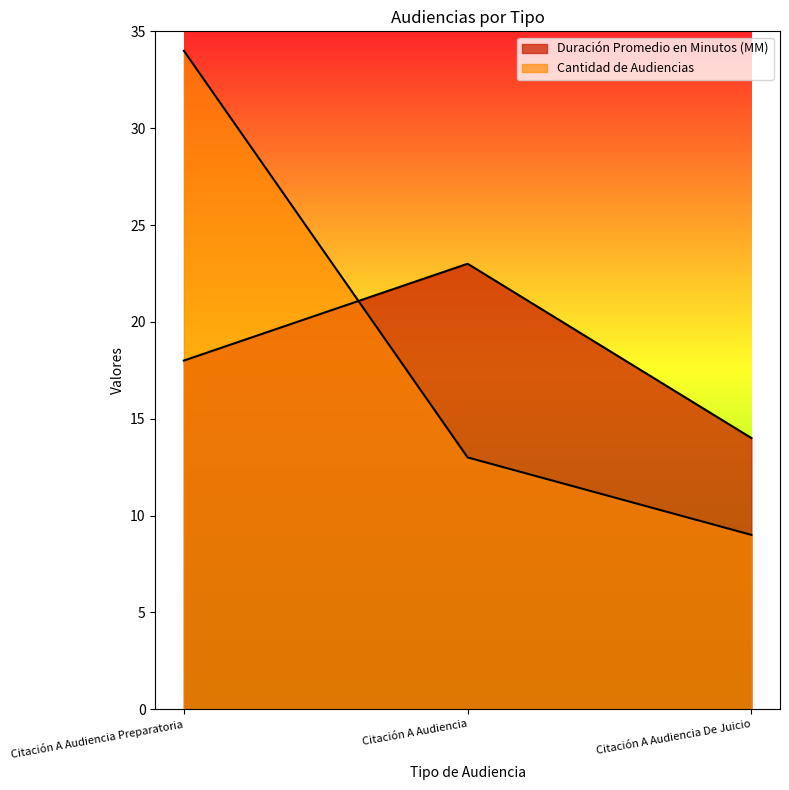

At how many categories does at least one series exceed 25?

1